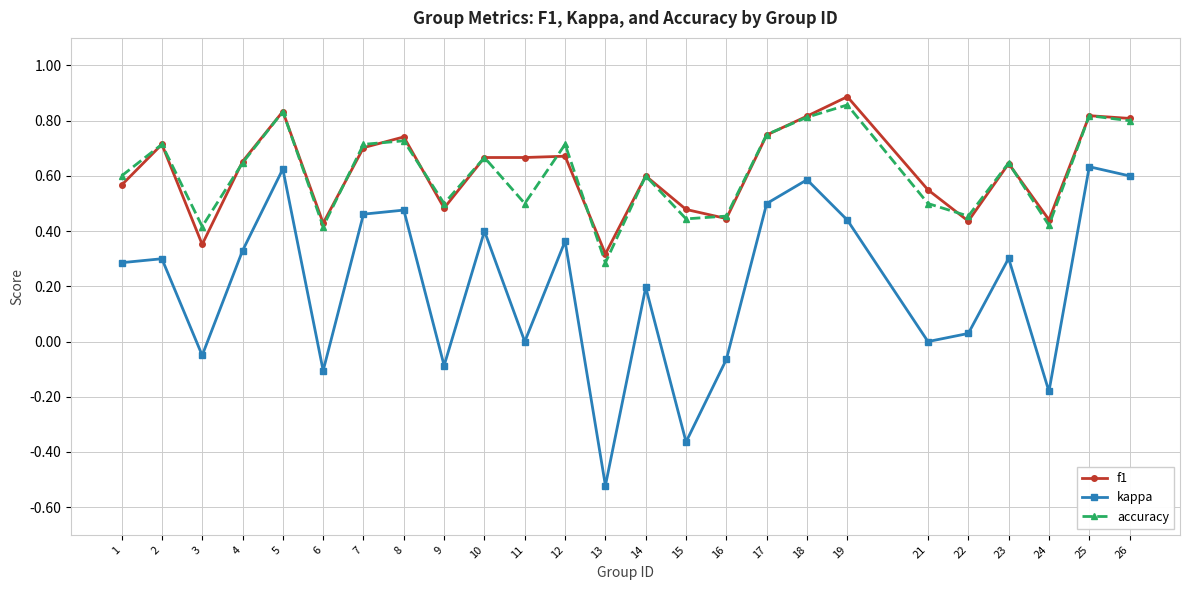

At which category does the chart reach its minimum across all series?

13